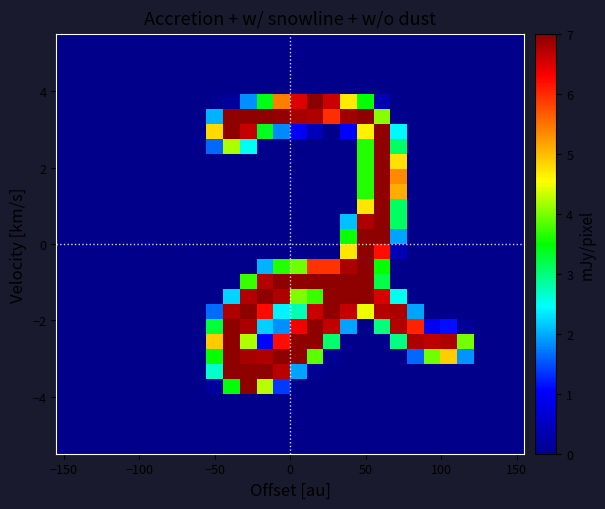

At how many categories does at least one series exceed 5?

14